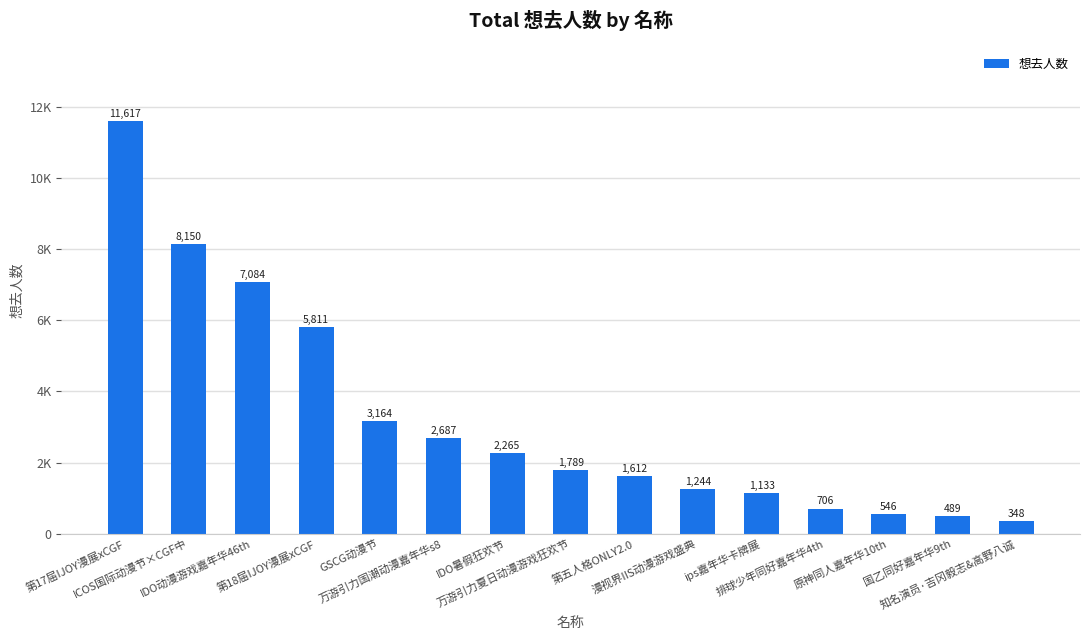

The chart shows a value of 609 at 知名演员·吉冈毅志&高野八诚. True or false?

False